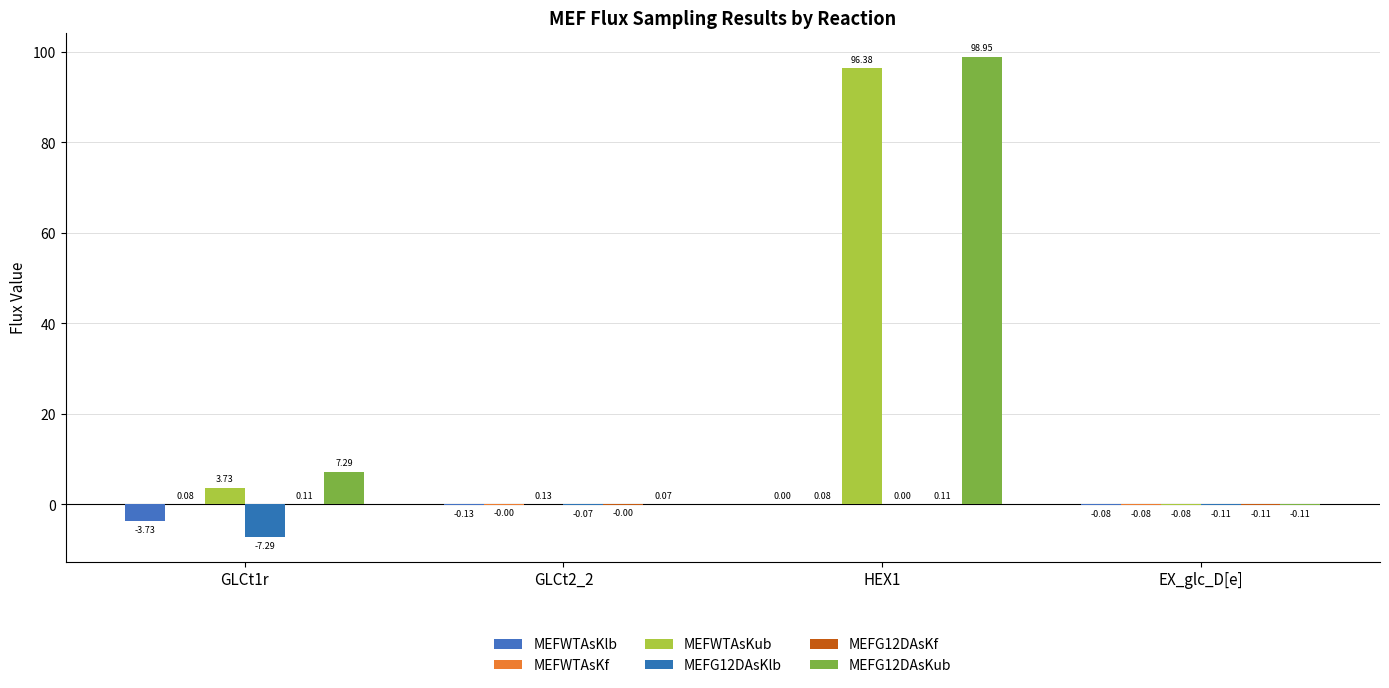

Where is MEFG12DAsKub nearest to the value 49?

GLCt1r